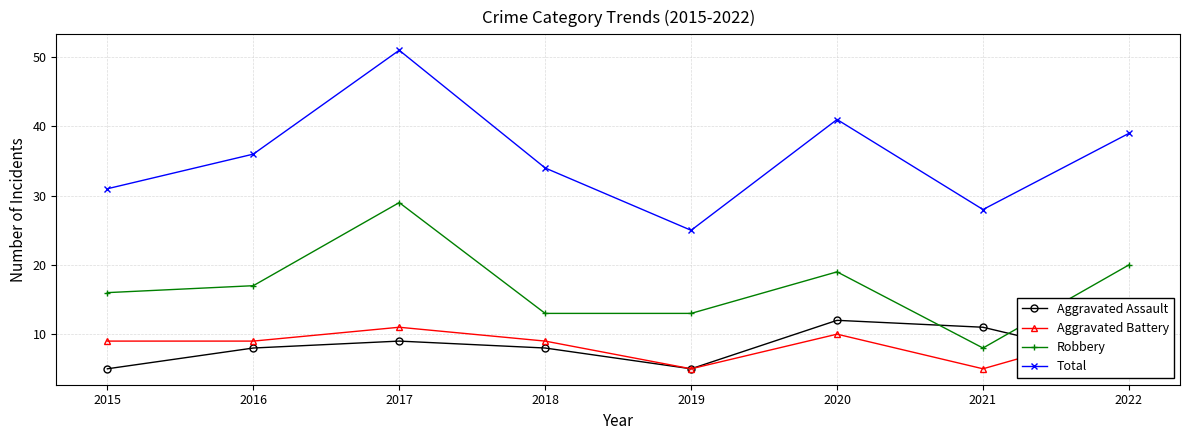

What is the sum of the Aggravated Assault values at 2021 and 2022?

17